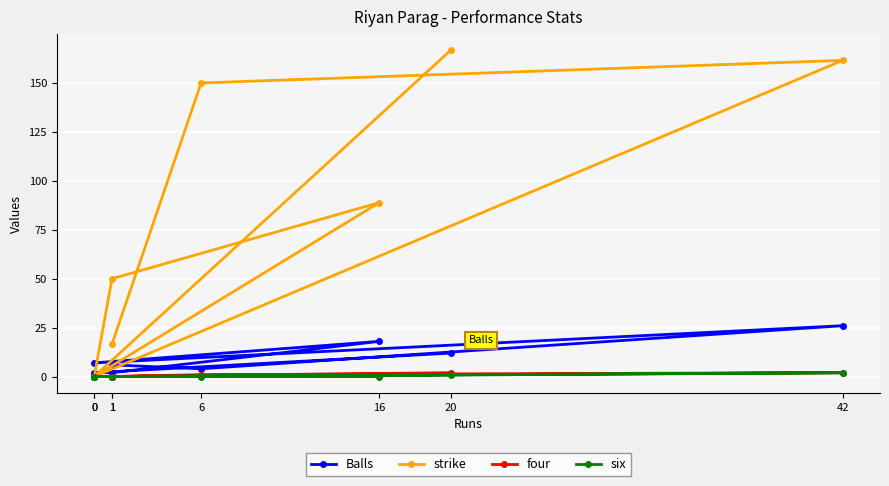

How many distinct data groups are displayed?

4